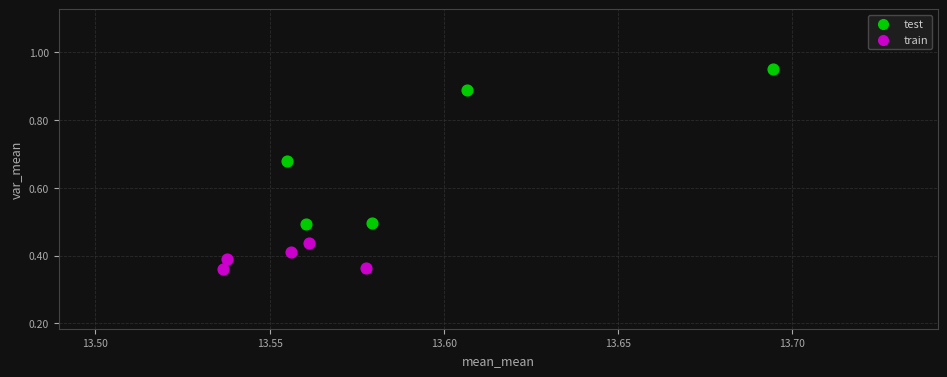

Which series has the widest spread of Y values?

test